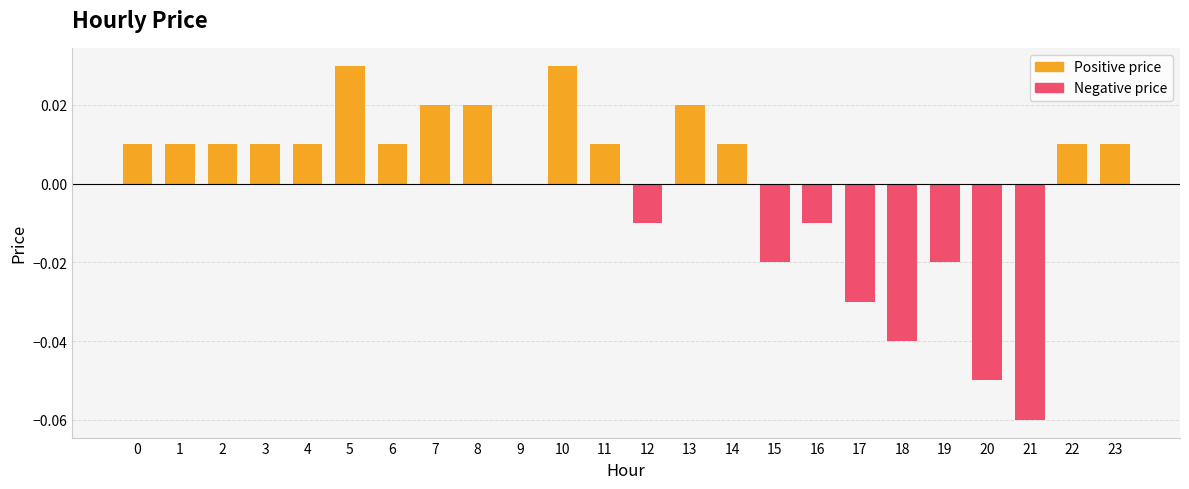

Reading left to right, extract all data points from this chart.

0.0	0.0	0.0	0.0	0.0	0.0	0.0	0.0	0.0	0.0	0.0	0.0	-0.0	0.0	0.0	-0.0	-0.0	-0.0	-0.0	-0.0	-0.1	-0.1	0.0	0.0